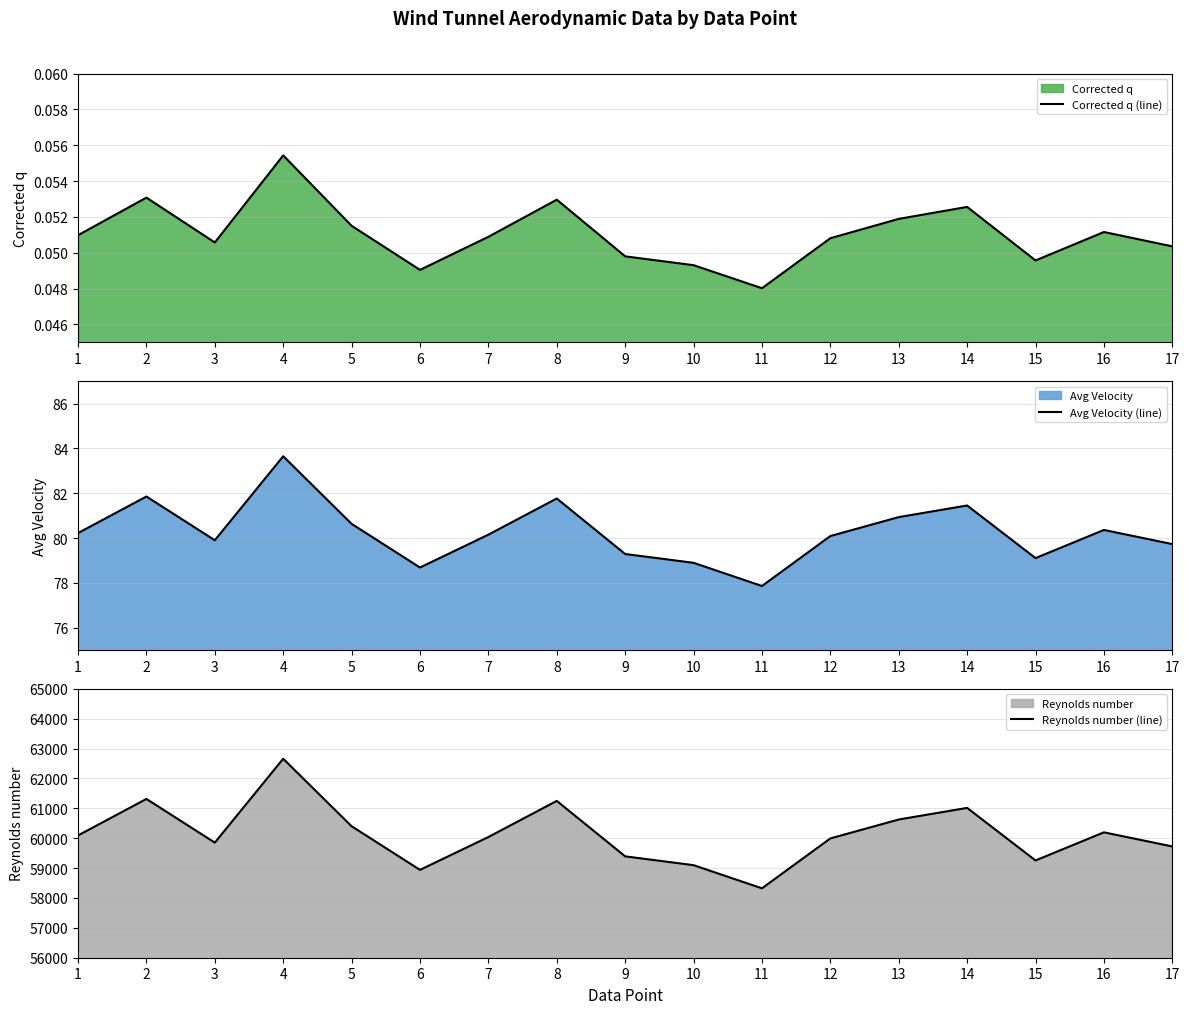

Which series has the largest total across all categories?

Reynolds number (line)